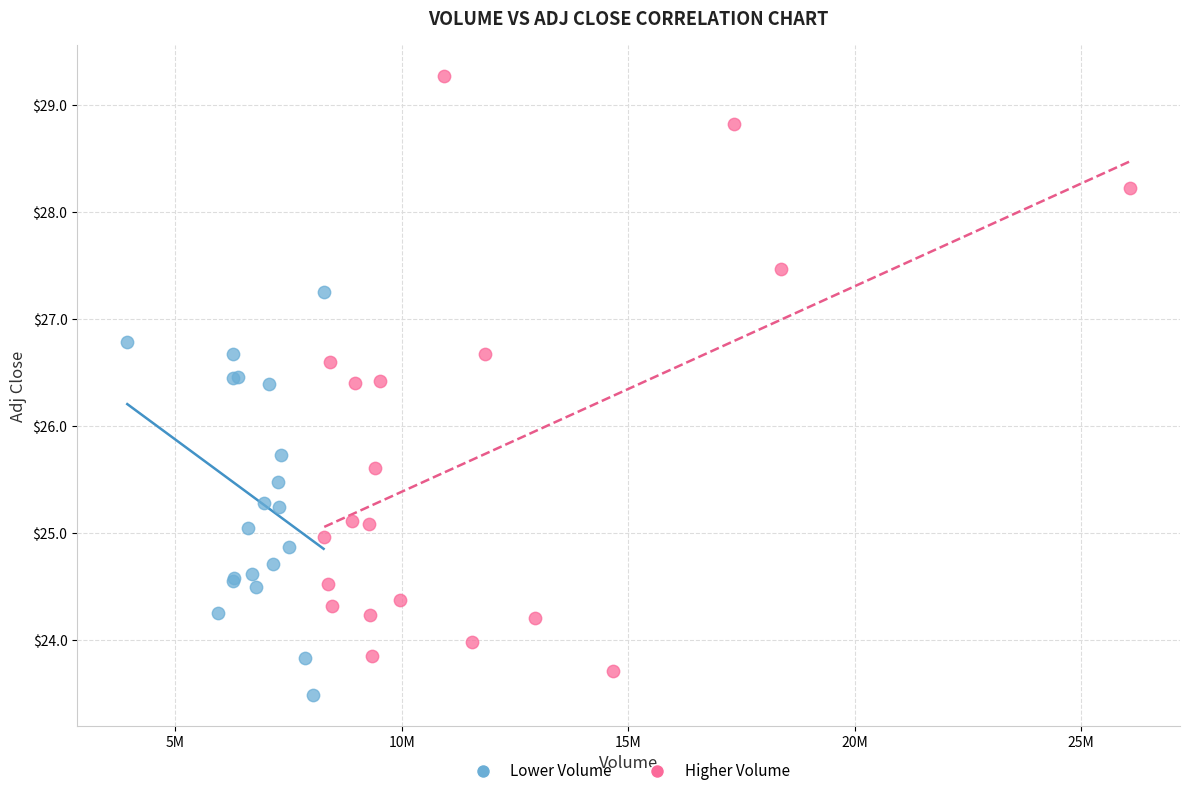

Which series reaches the maximum Y coordinate?

Higher Volume